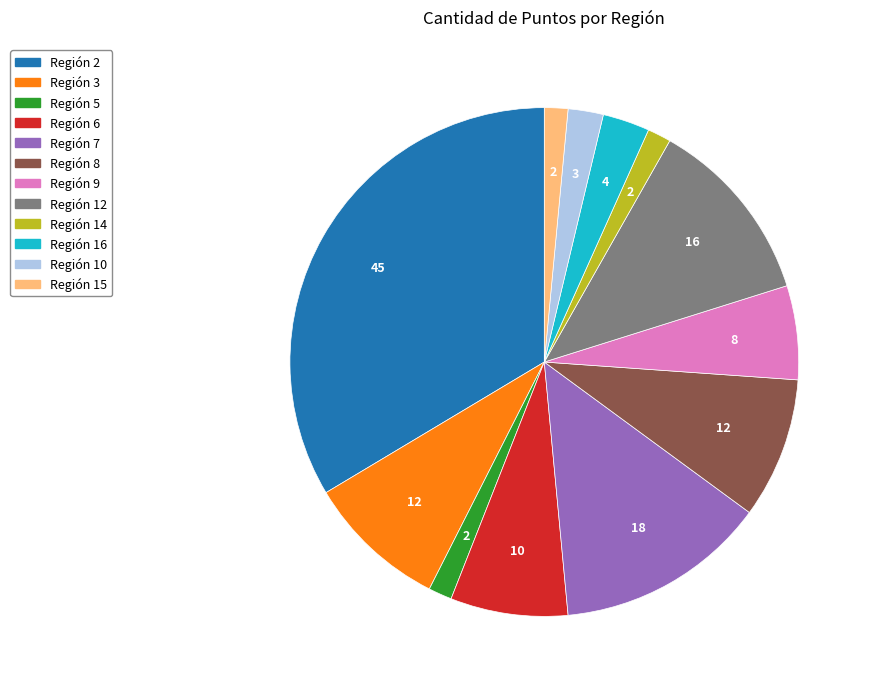

Is there a majority slice in this chart?

No